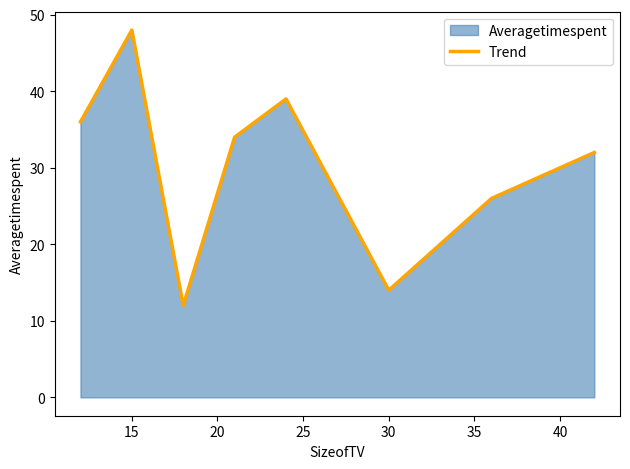

What is the label of the 8th point from the right?

15